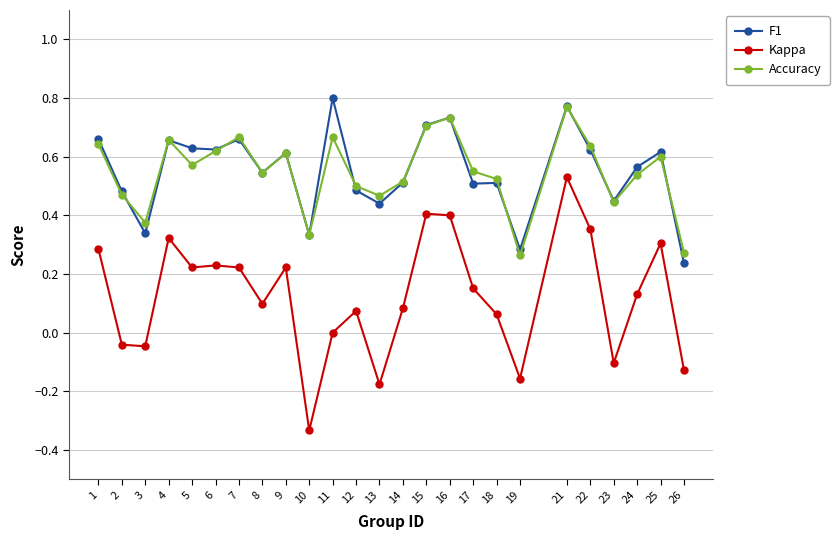

Rank the series by their maximum value, from highest to lowest.

F1, Accuracy, Kappa